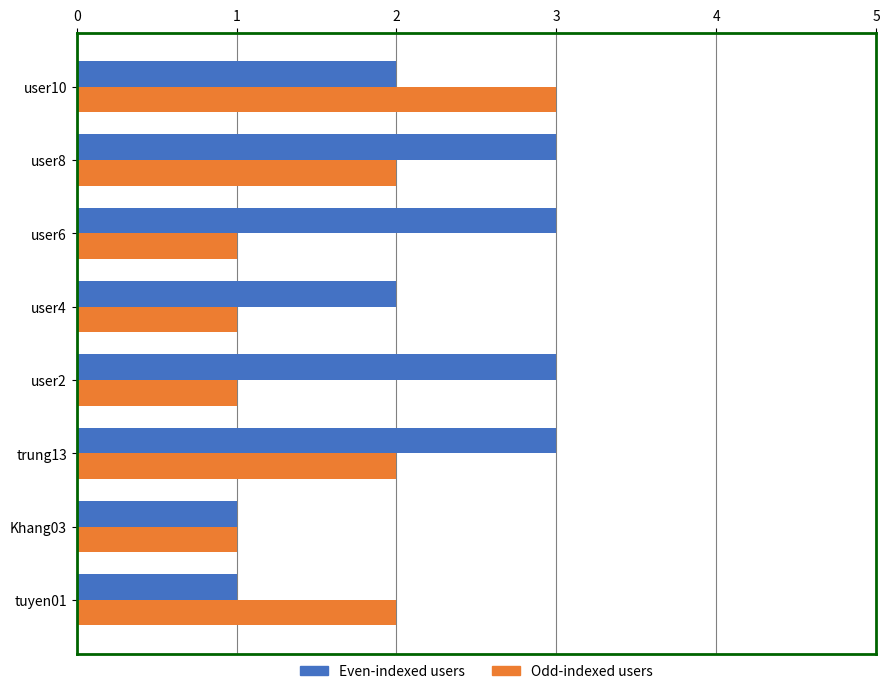

What is the maximum value shown in the chart?

3